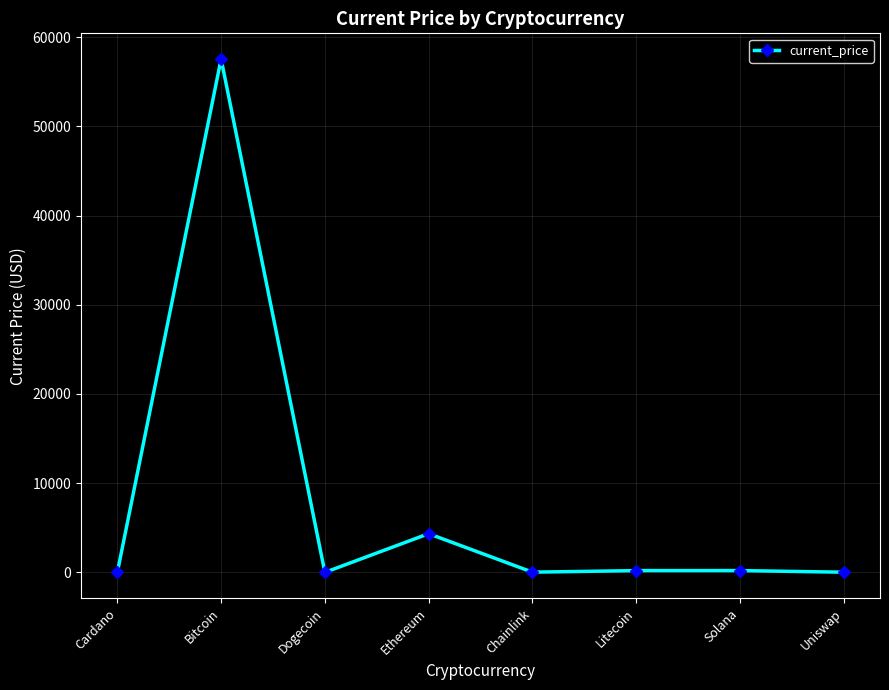

What is the smallest value displayed?

0.2